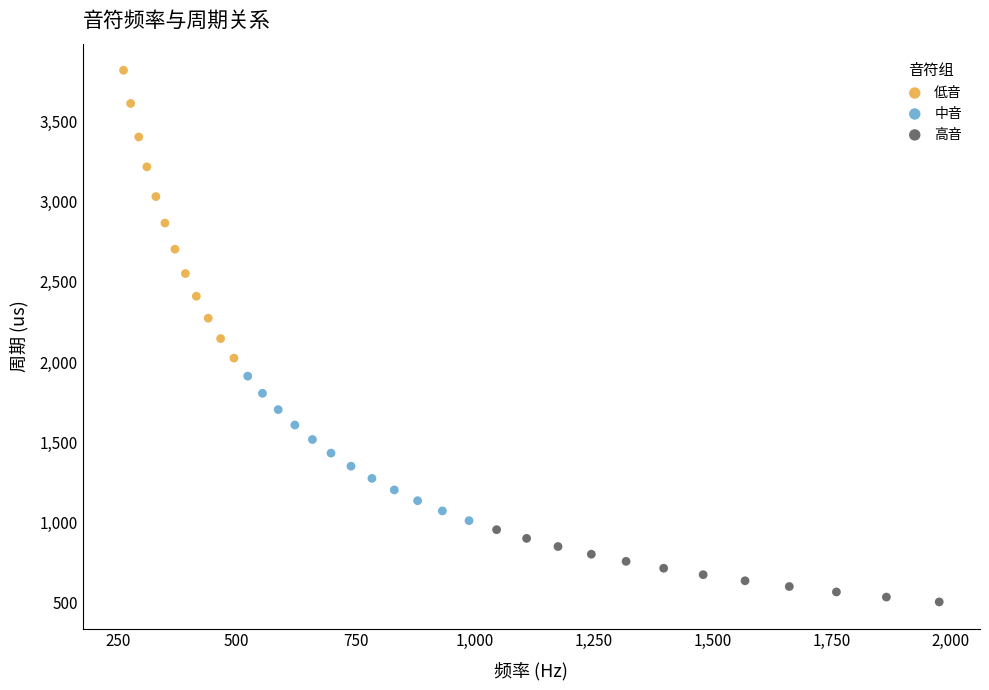

Which series contains the lowest Y value?

高音